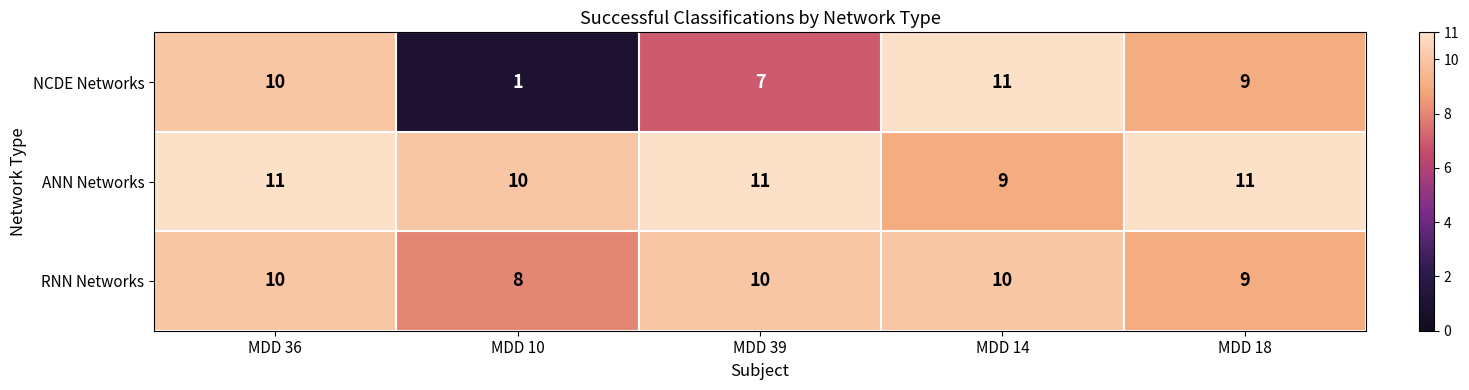

At how many categories does at least one series exceed 1?

5